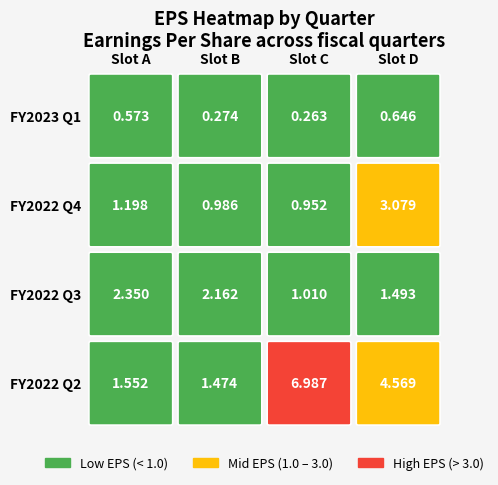

Reading left to right, what are all the values shown in this chart?

2023-01-29 Q: 0=0.6	1=0.3	2=0.3	3=0.6
2022 Annual: 0=1.2	1=1.0	2=1.0	3=3.1
2021 Annual: 0=2.4	1=2.2	2=1.0	3=1.5
2020 Annual: 0=1.6	1=1.5	2=7.0	3=4.6